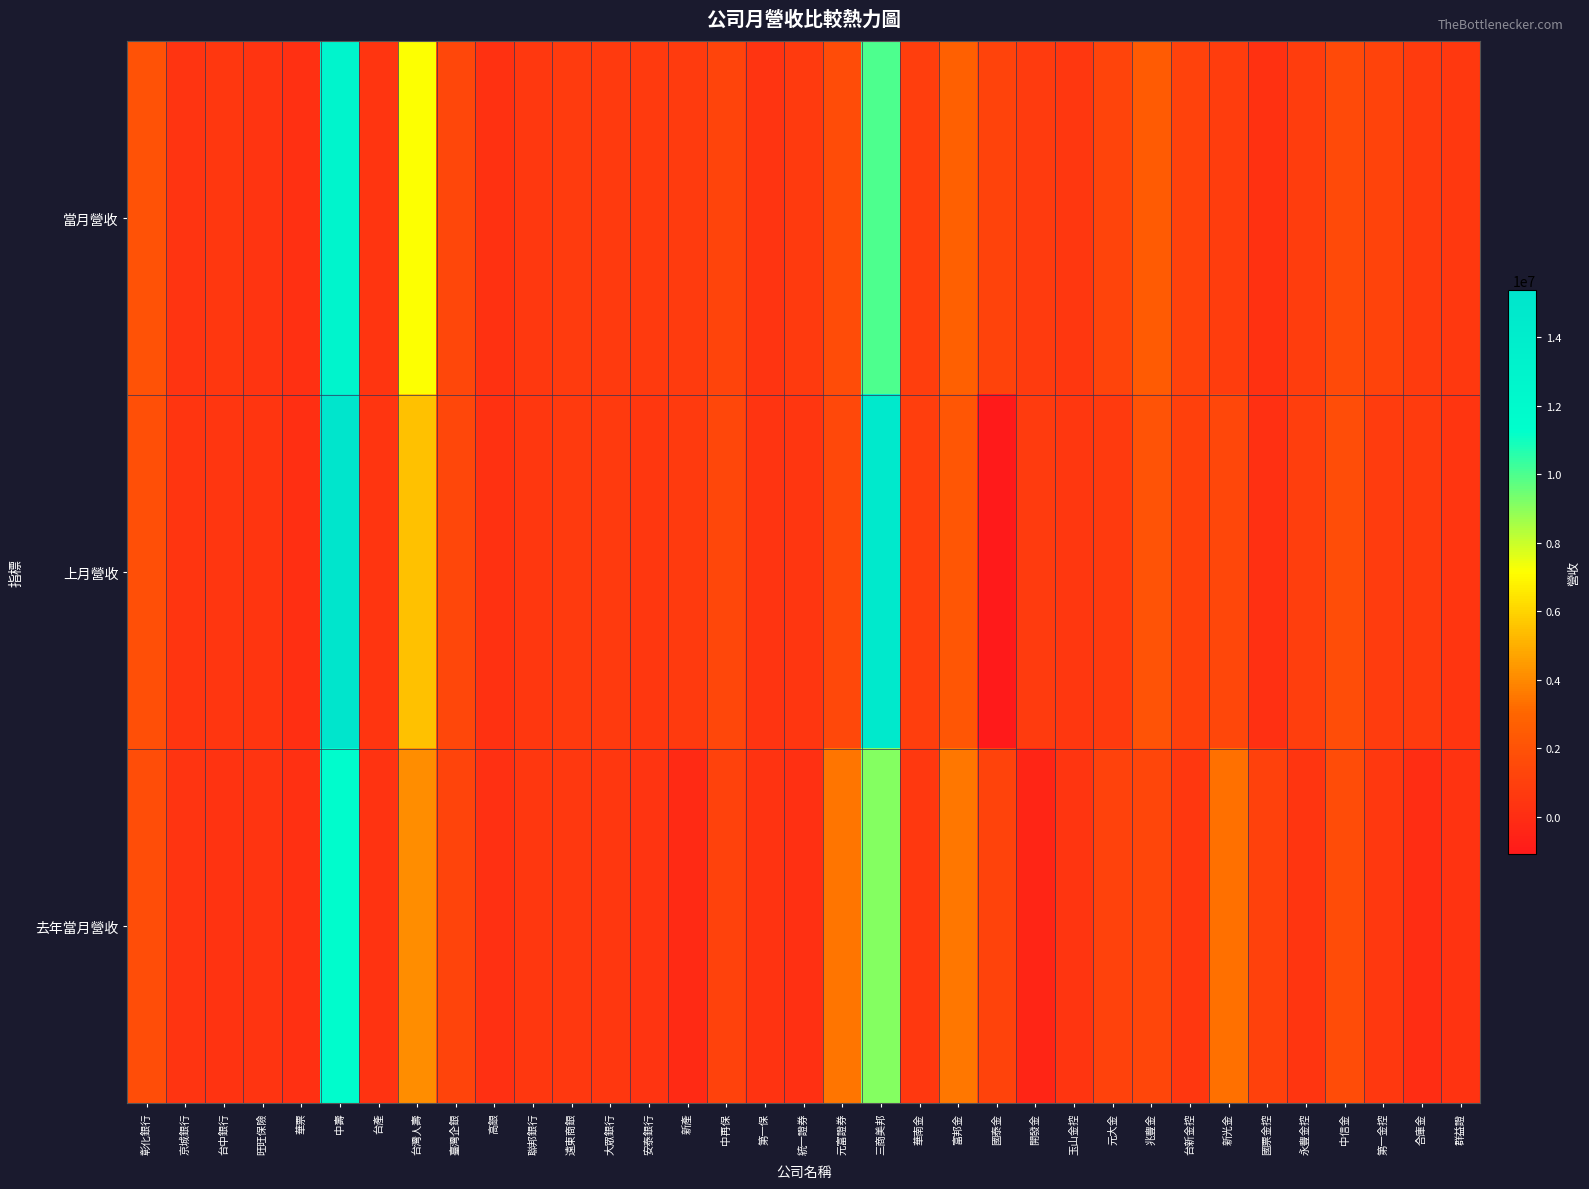

What is the minimum value shown in the chart?

-1083674